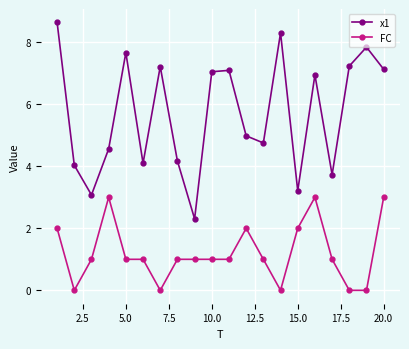

What is the maximum value for x1?

8.6